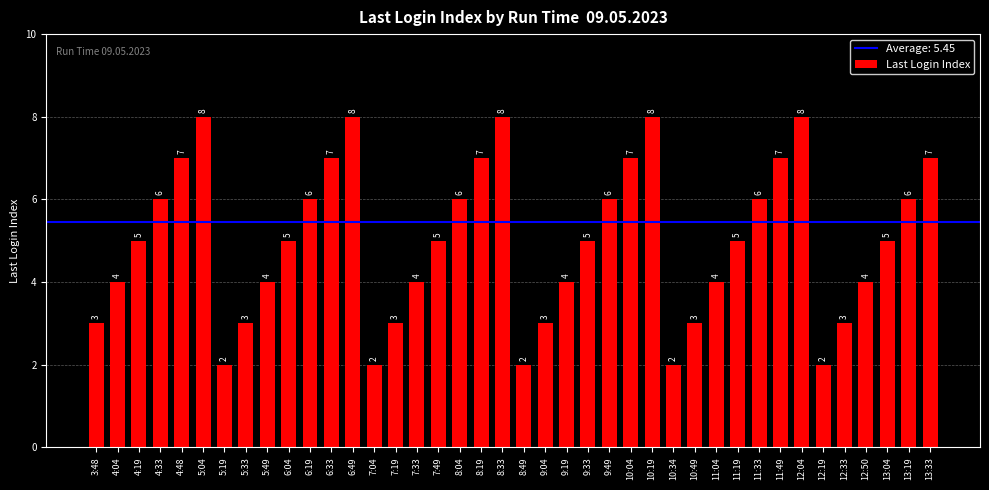

What is the label of the 6th bar from the right?

12:19